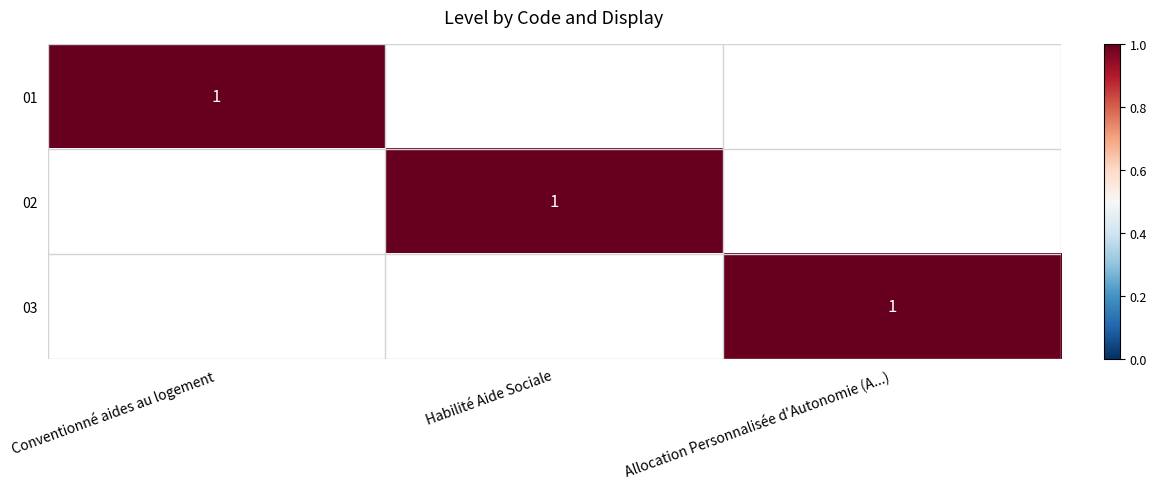

The 03 series shows 1 at Allocation Personnalisée d'Autonomie (A...). True or false?

True